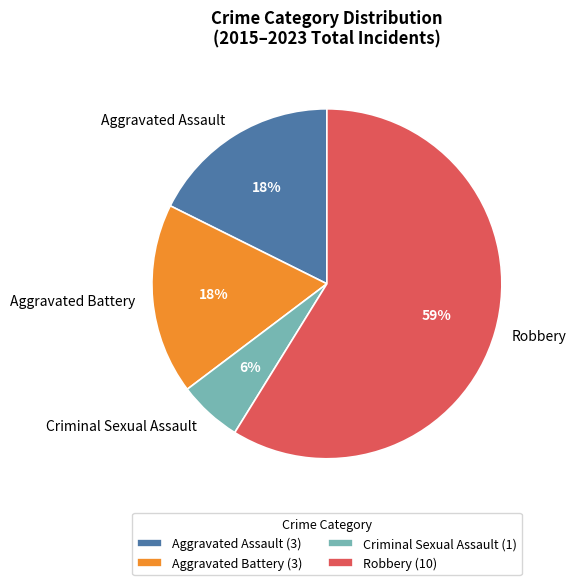

Which slice is the largest?

Robbery